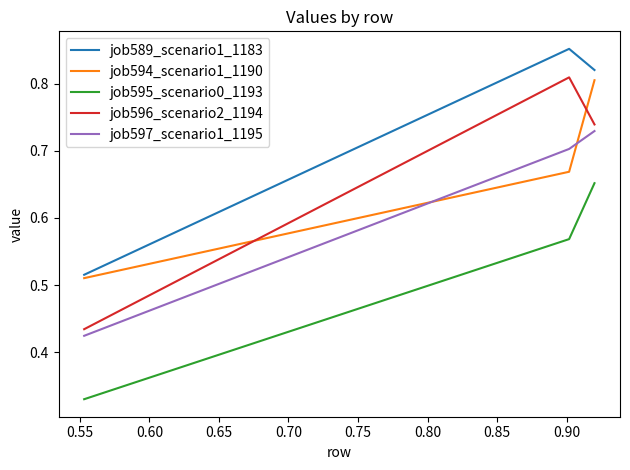

Which series has the widest spread of values?

job596_scenario2_1194